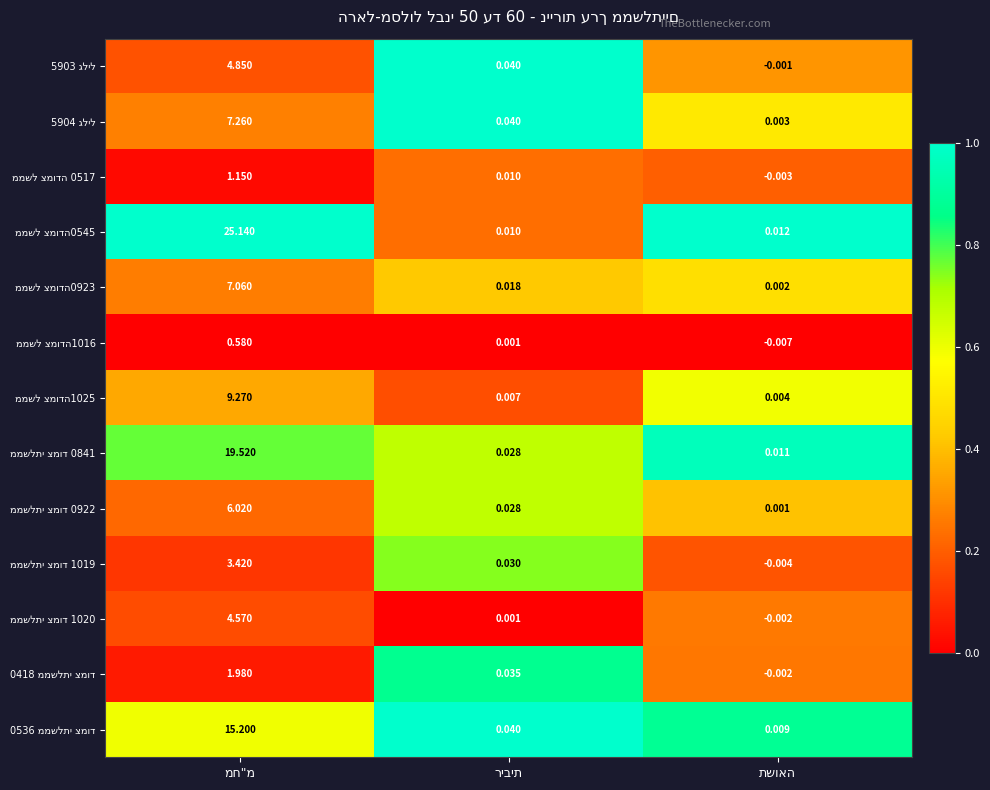

How many series are shown in this chart?

13